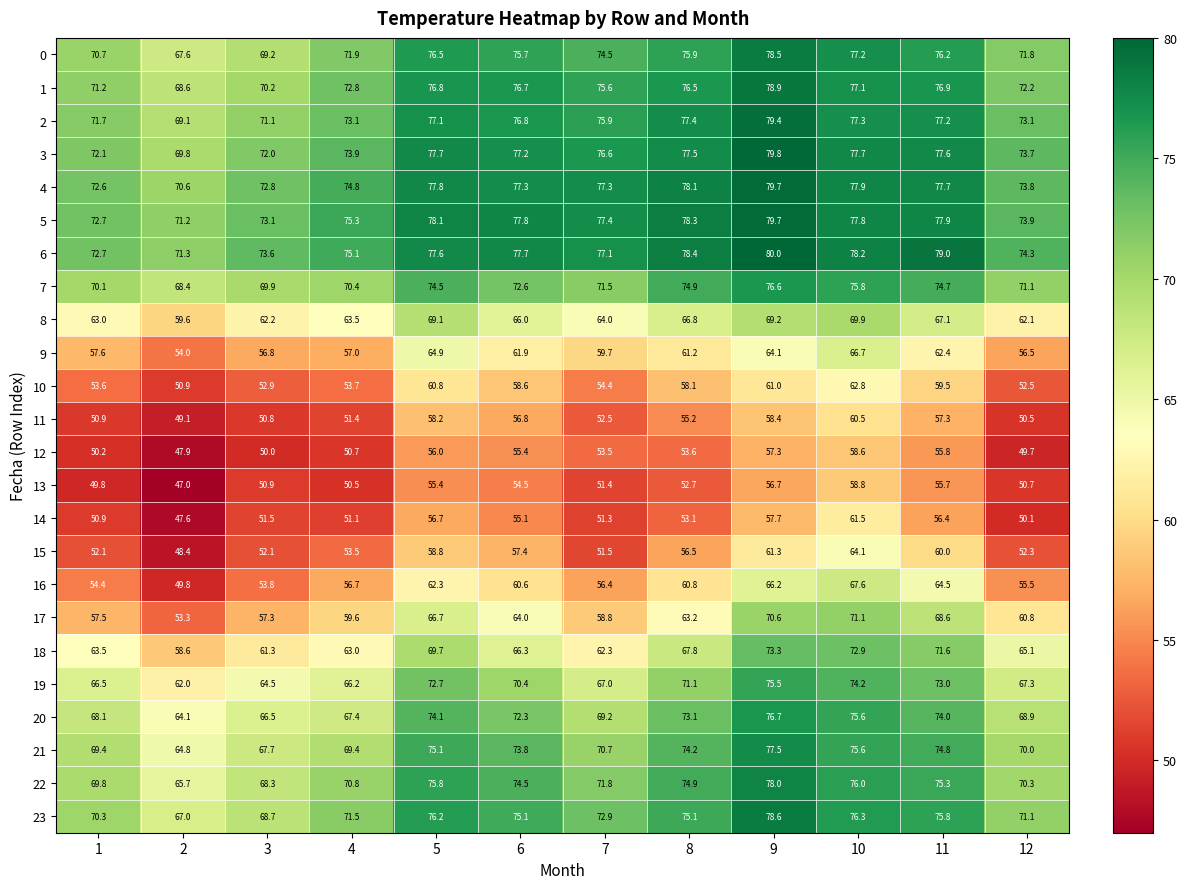

At how many categories does at least one series exceed 59?

12